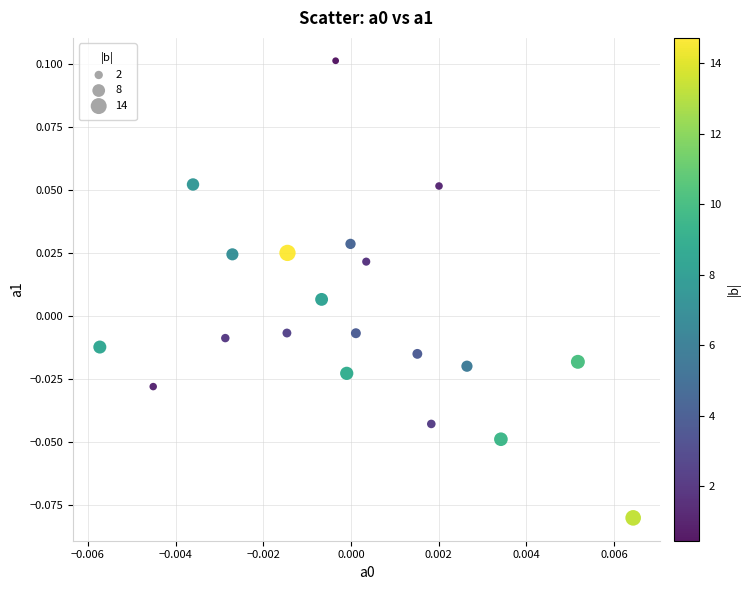

How many data points are displayed?

20